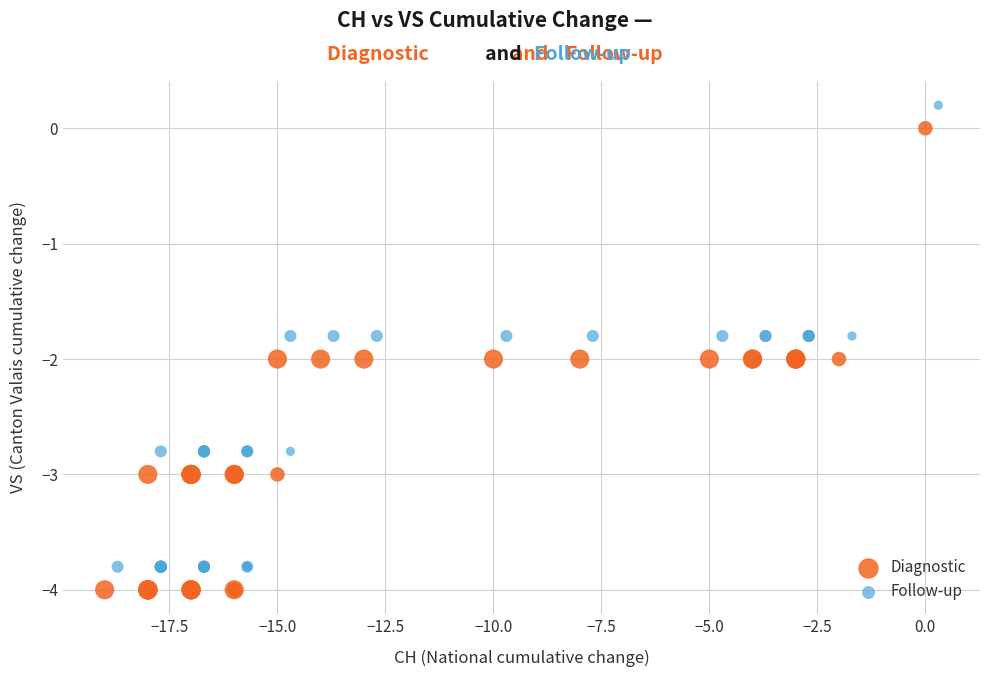

Which series reaches the maximum Y coordinate?

Follow-up